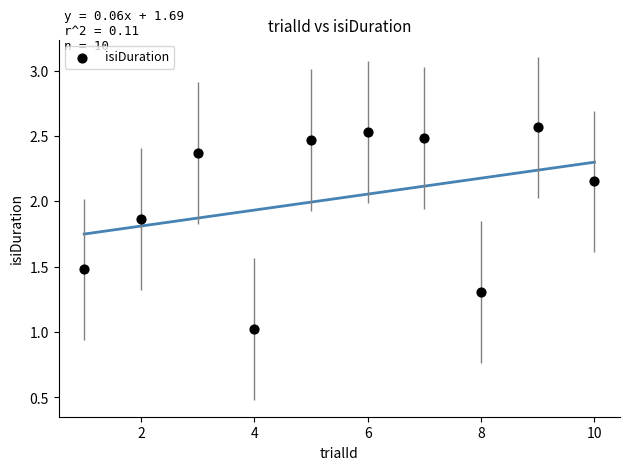

What is the average Y value?

2.0